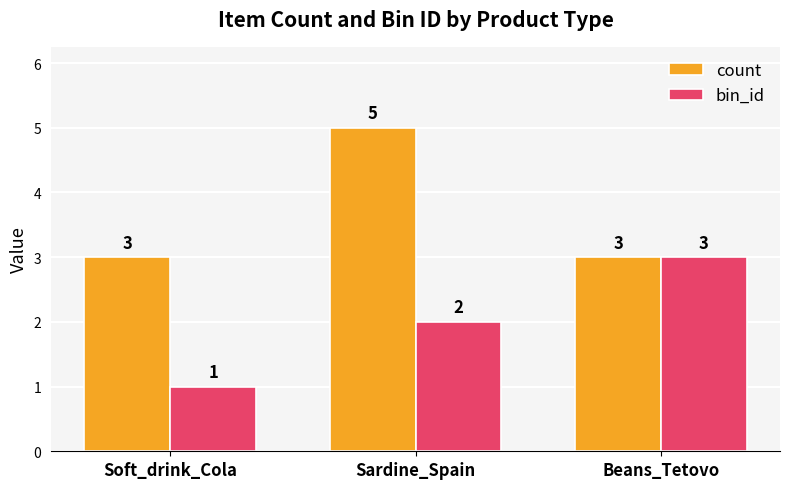

How many bars are there in each group?

2